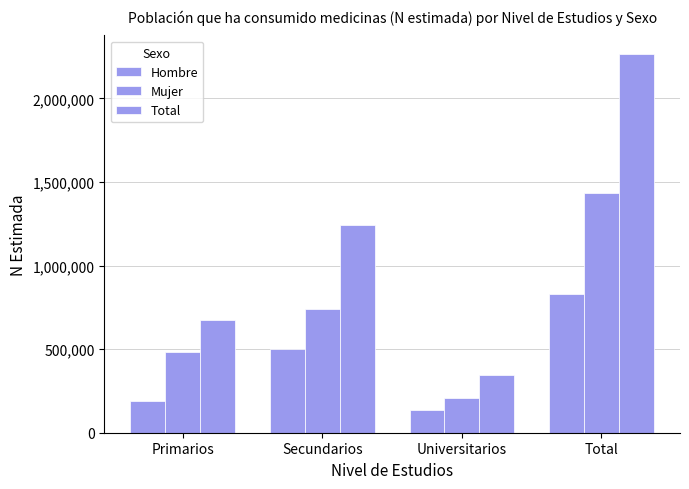

Is the value of Hombre at Primarios greater than the value of Mujer at Primarios?

No